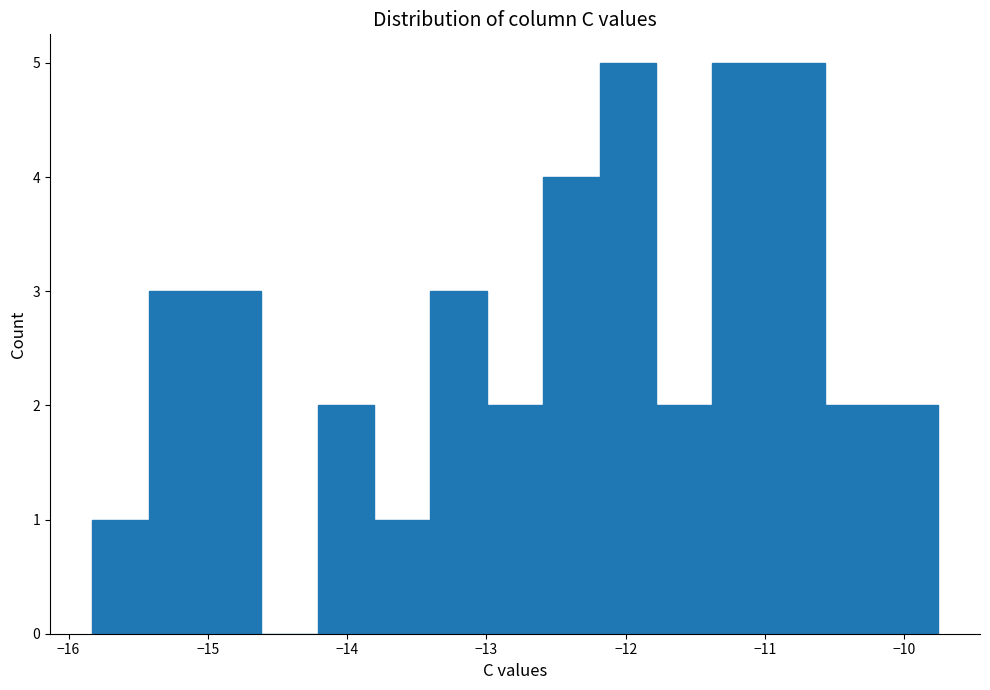

Reading left to right, list every bar in this chart as the range it spans on the x-axis followed by its height. Neither the bar edges nor the heights are printed on the chart, so give them approximately, as read against the axes.

-15.8 to -15.4: 1
-15.4 to -15.0: 3
-15.0 to -14.6: 3
-14.6 to -14.2: 0
-14.2 to -13.8: 2
-13.8 to -13.4: 1
-13.4 to -13.0: 3
-13.0 to -12.6: 2
-12.6 to -12.2: 4
-12.2 to -11.8: 5
-11.8 to -11.4: 2
-11.4 to -11.0: 5
-11.0 to -10.6: 5
-10.6 to -10.2: 2
-10.2 to -9.8: 2